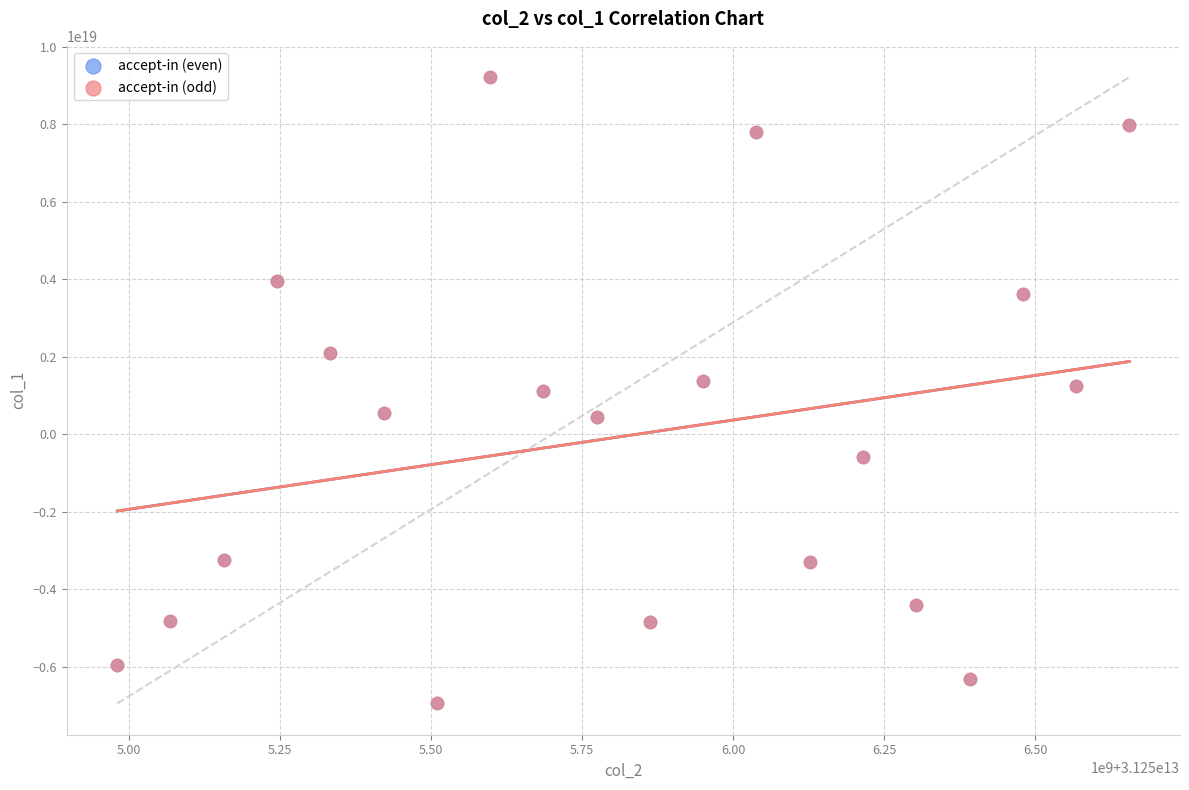

What are all the series names shown in the legend?

accept-in (even), accept-in (odd)